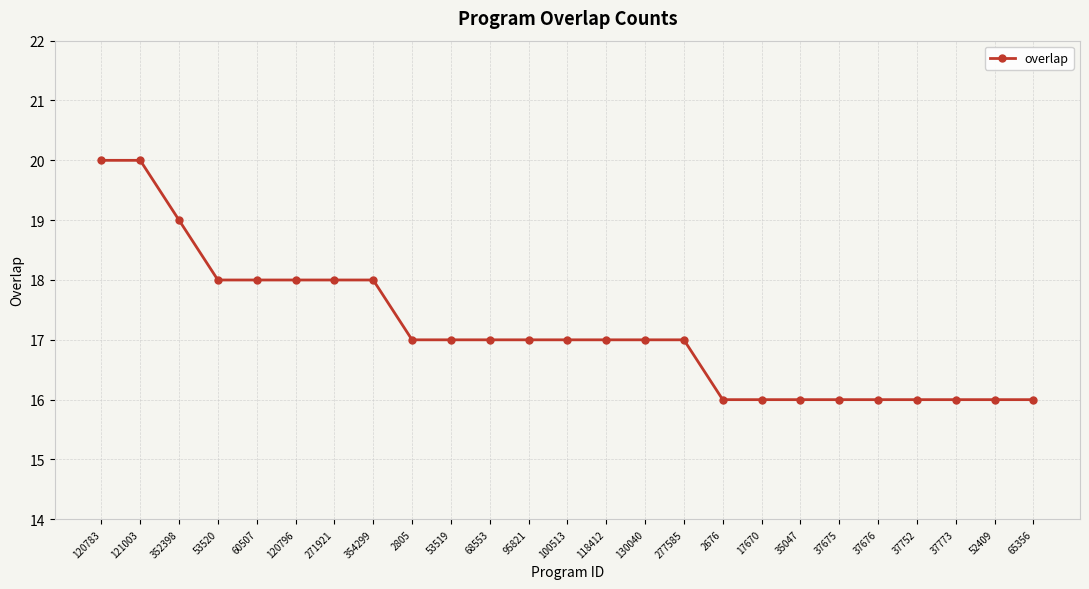

Reading right to left, list all the values displayed in this chart.

16	16	16	16	16	16	16	16	16	17	17	17	17	17	17	17	17	18	18	18	18	18	19	20	20